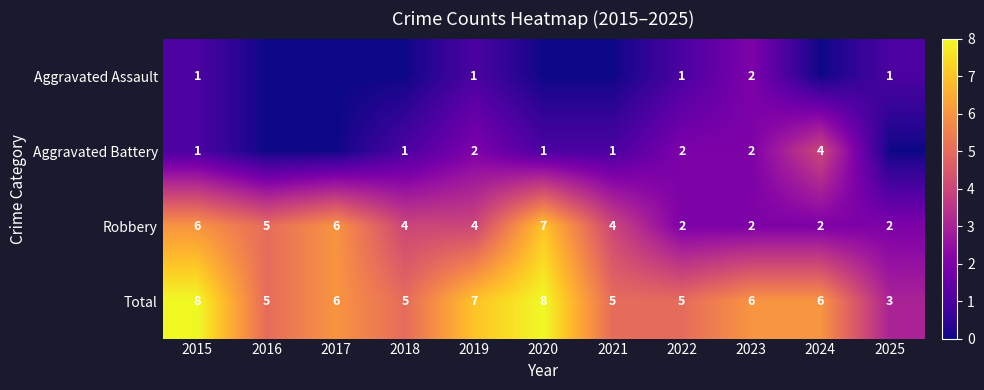

Which has a higher value, 2024 or 2020?

2024